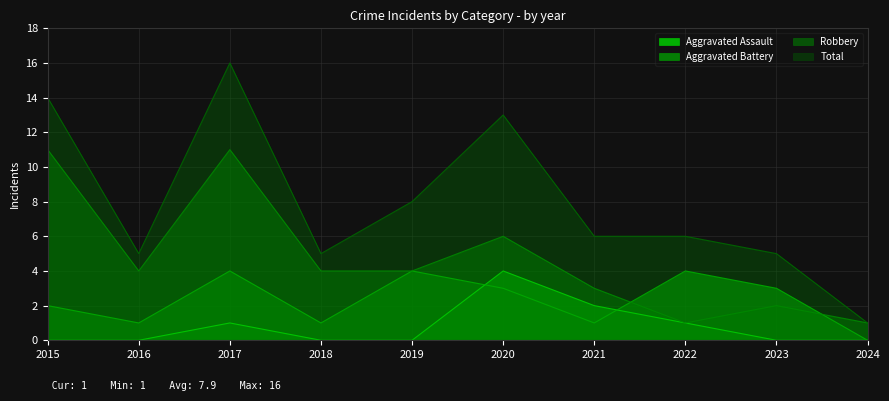

True or false: Aggravated Battery has a value of 4 at 2017.

True